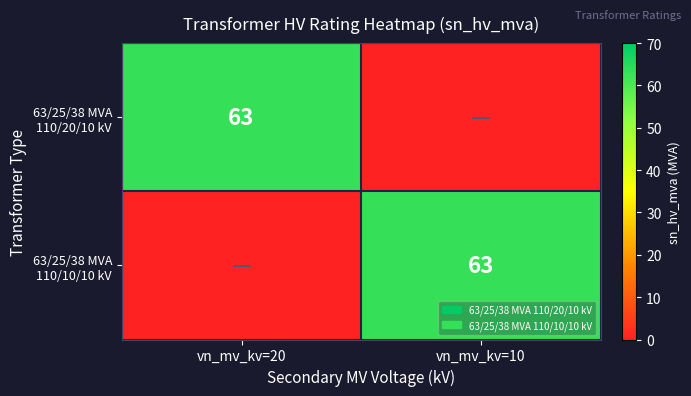

The 63/25/38 MVA 110/10/10 kV series shows 97 at vn_mv_kv=10. True or false?

False